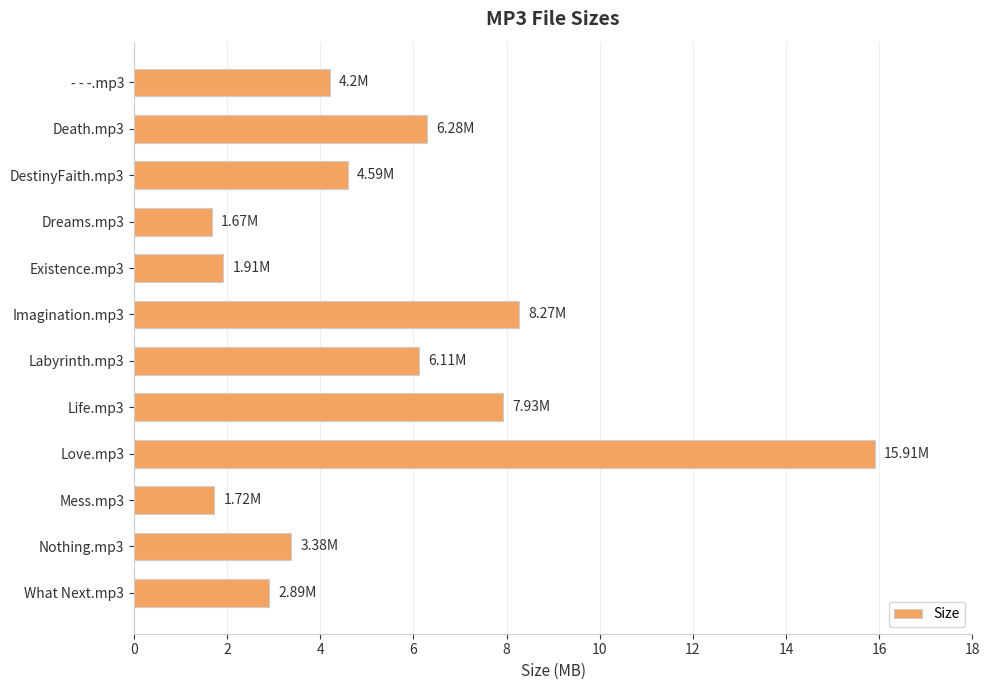

How many data points are above 4?

7